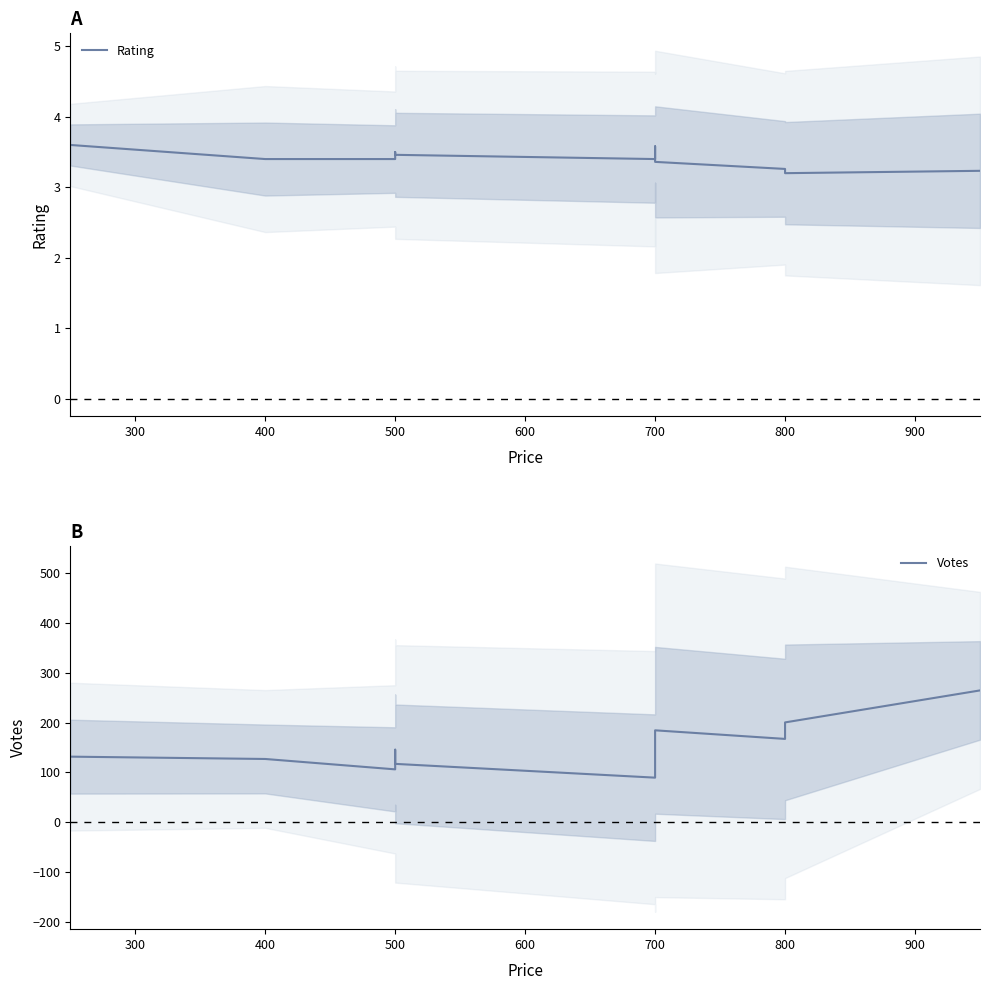

Is it true that Rating equals 3.4 at 700?

True